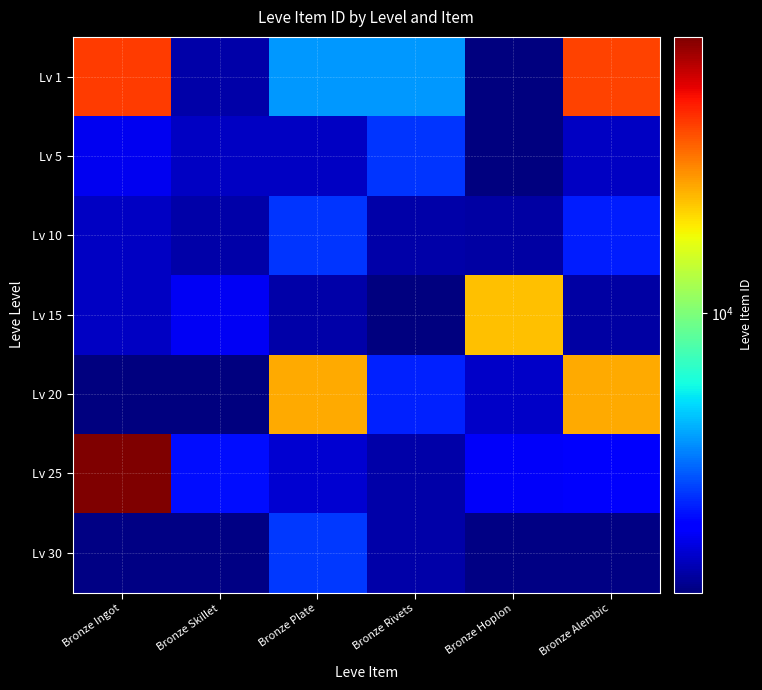

How many distinct data groups are displayed?

7